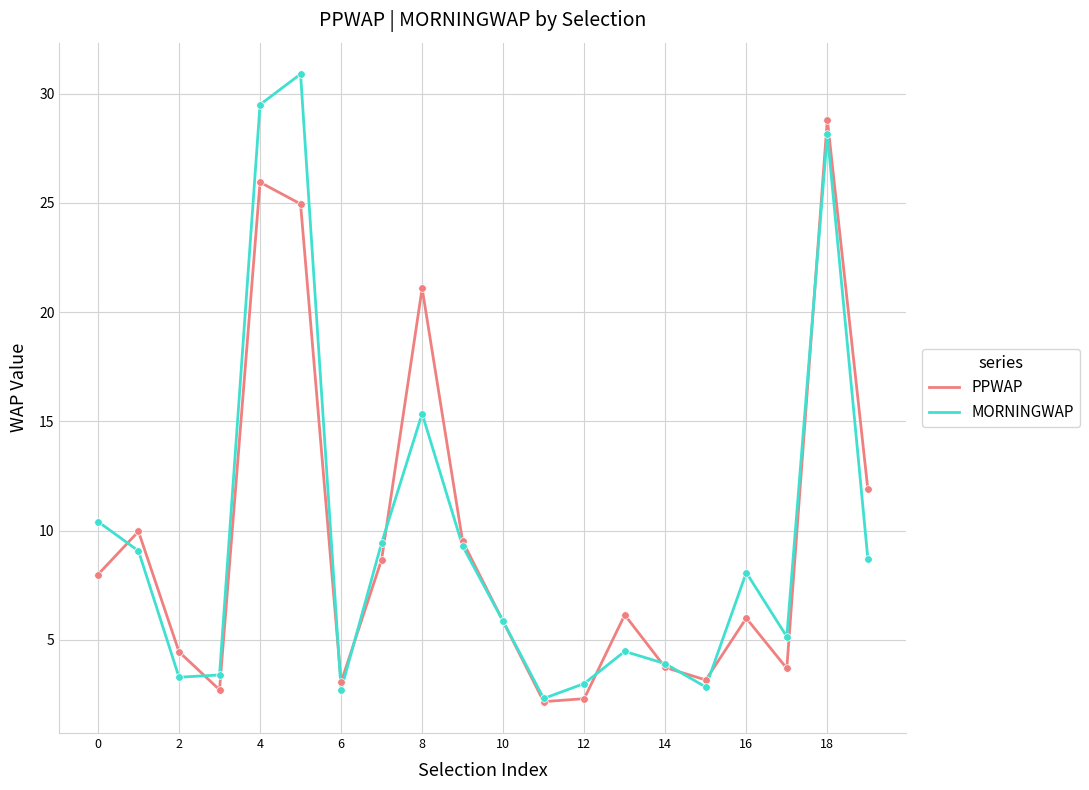

Which series has the largest range (max minus min)?

MORNINGWAP